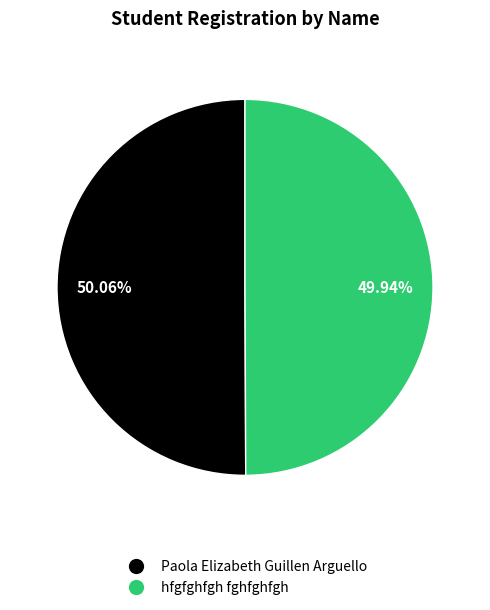

How many segments does this pie chart have?

2